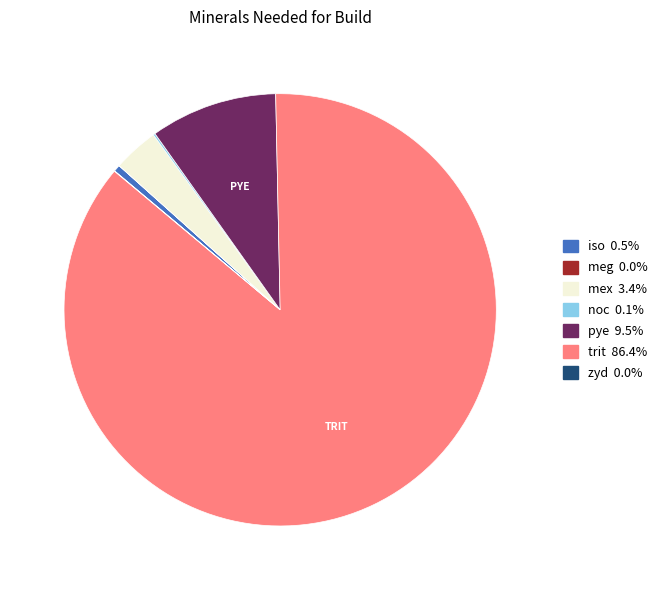

What is the ratio of the value at pye to the value at mex?

2.8